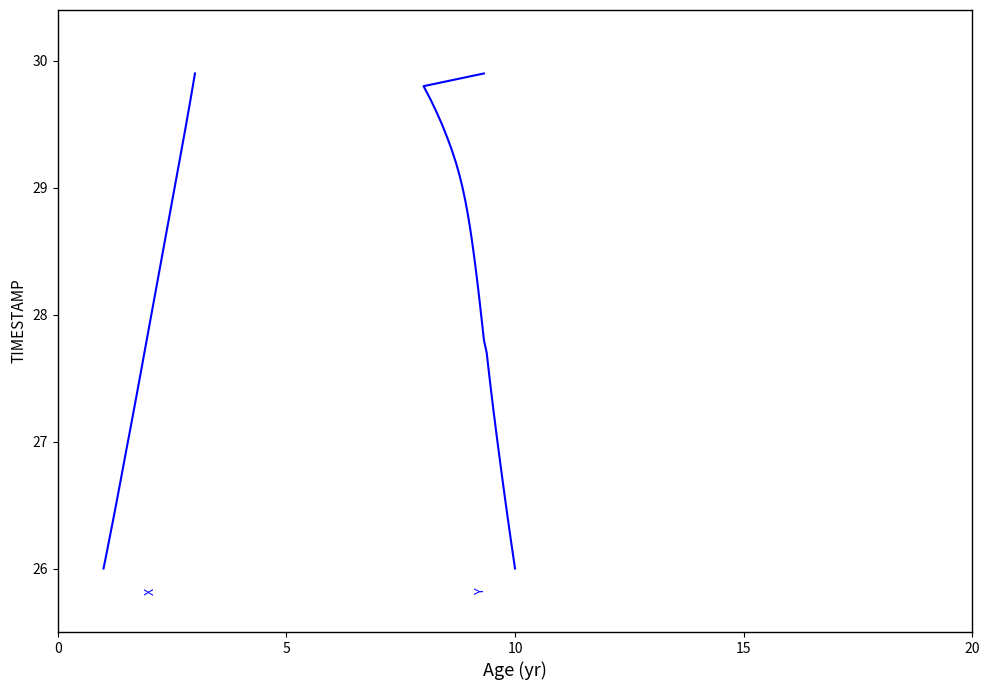

What is the difference between the maximum and minimum values in the X series?

3.9